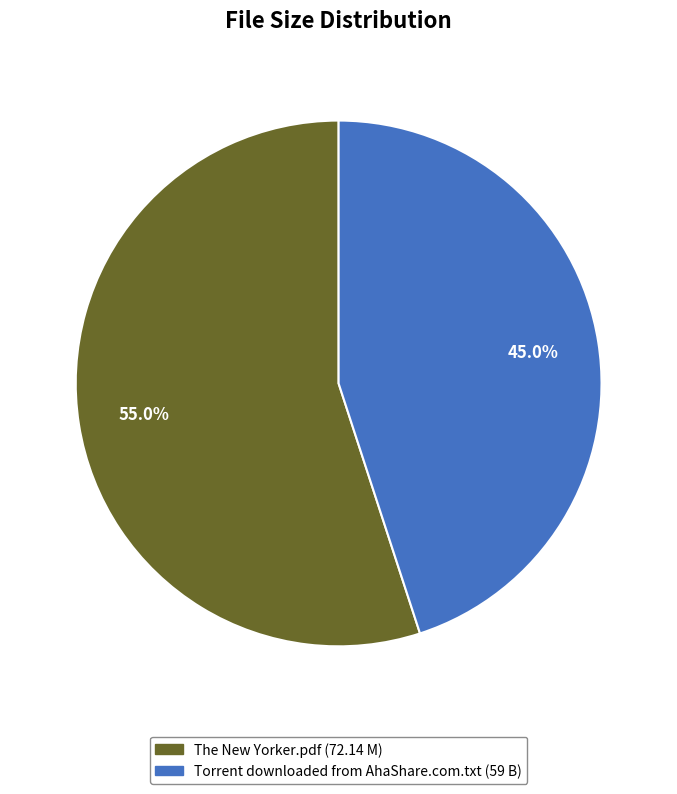

Is there a majority slice in this chart?

Yes